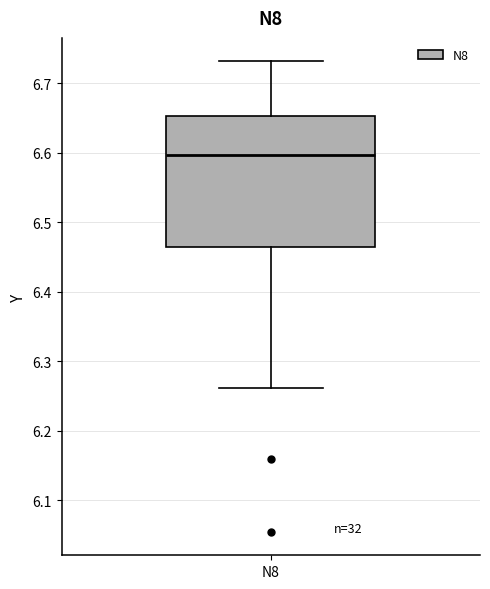

Where does the upper whisker of the box for N8 end on the y-axis? The values are not printed on the chart, so give them approximately, as read against the axis.

6.73